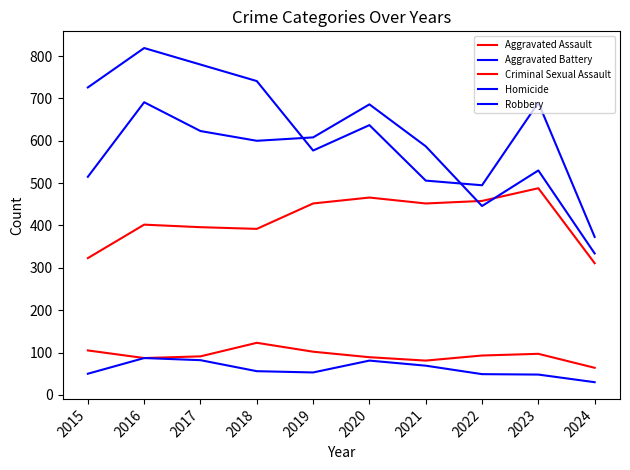

What is the value of the Homicide point at the 10th from the left?

30